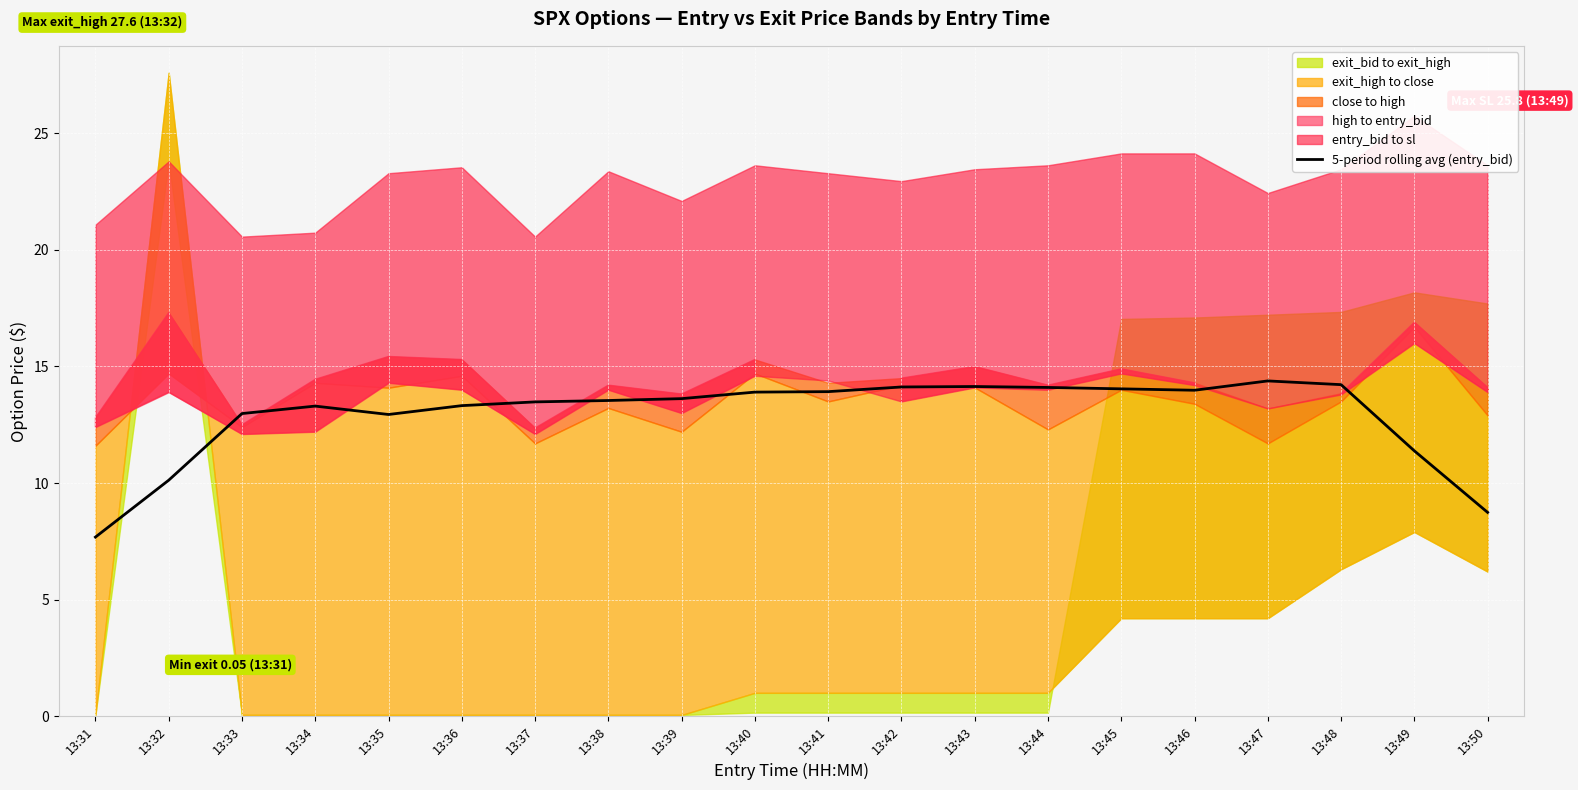

What is the change in value from 13:41 to 13:46?

+0.1